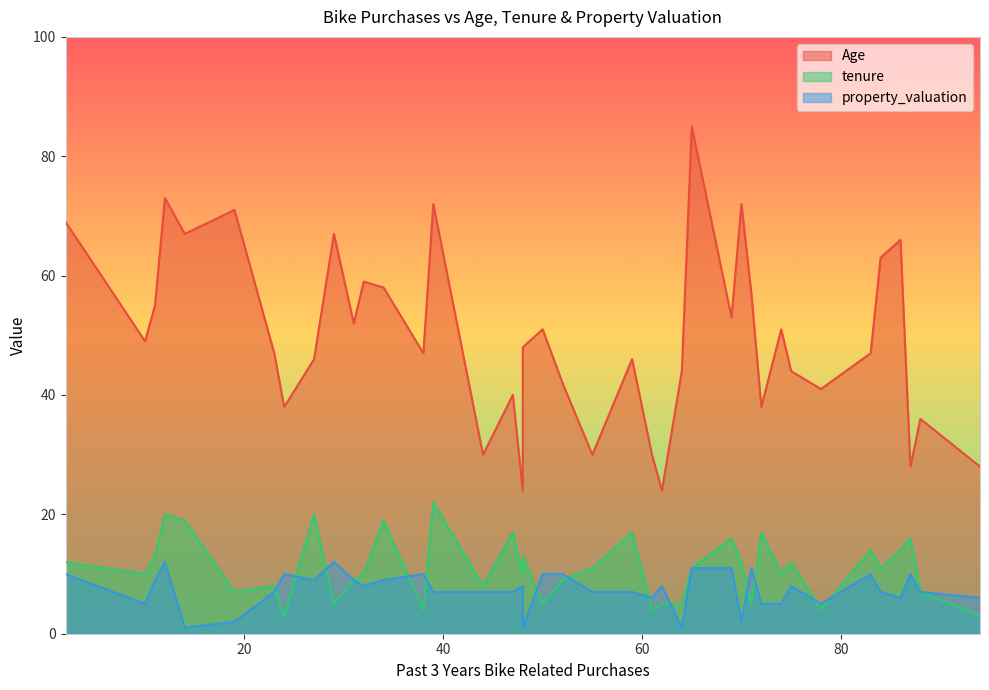

True or false: tenure has more than 1 interior local peaks.

True